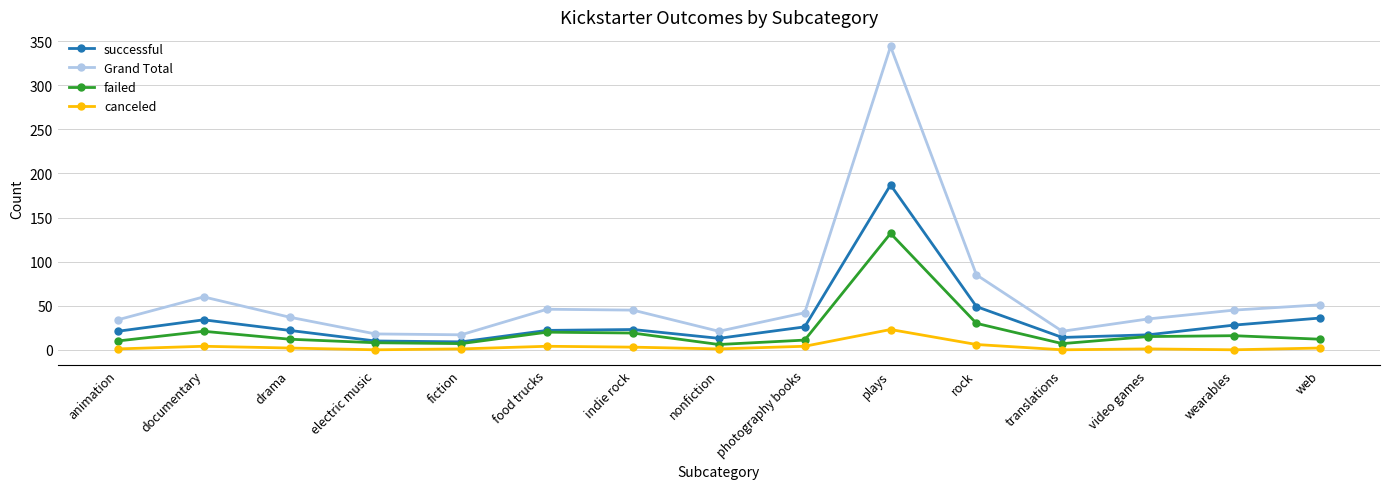

How many categories are shown in the chart?

15